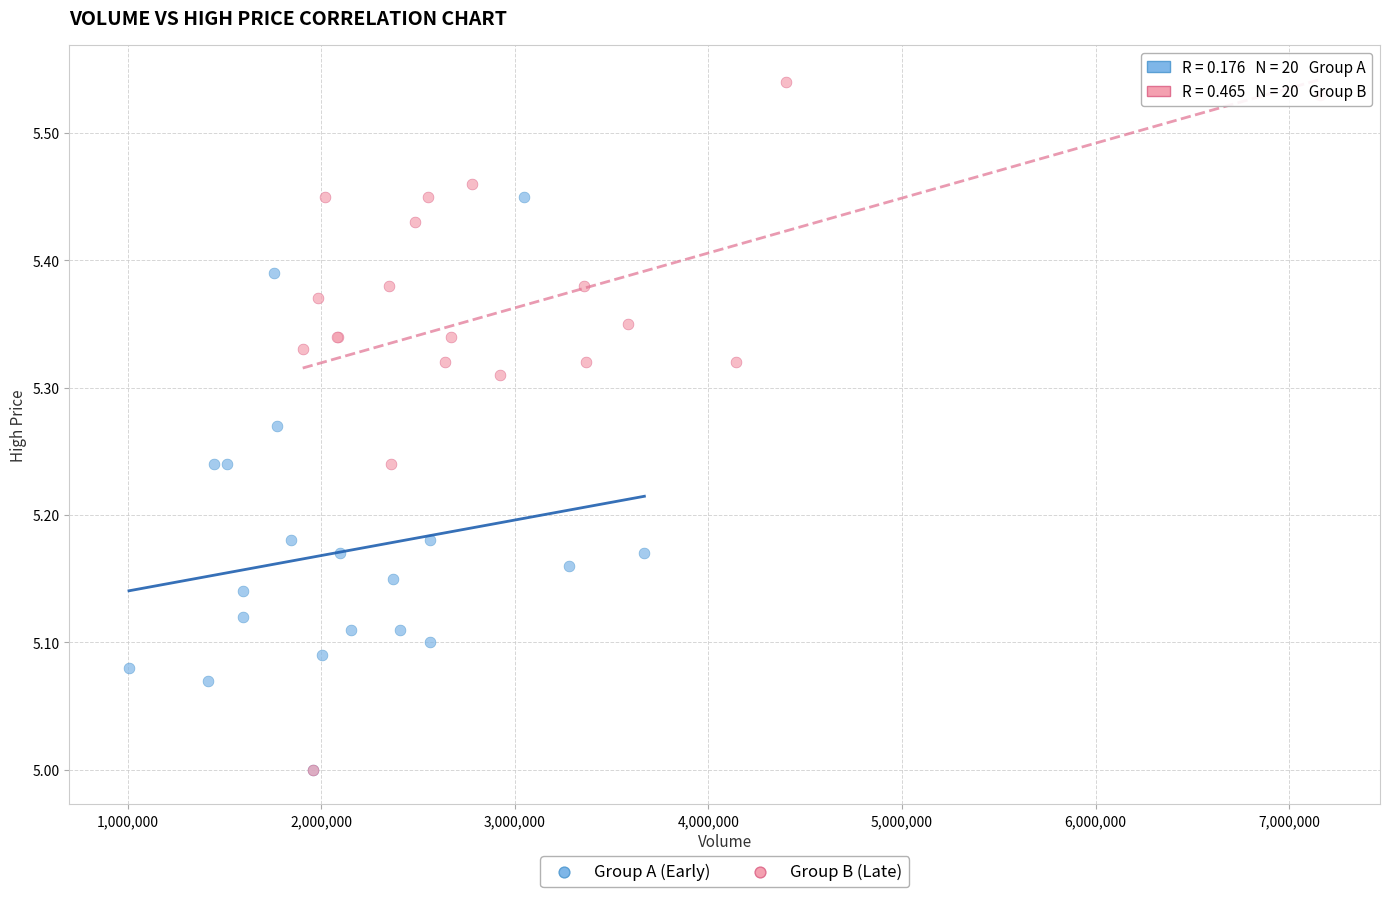

Which series has the largest Y range (max minus min)?

Group B (Late)